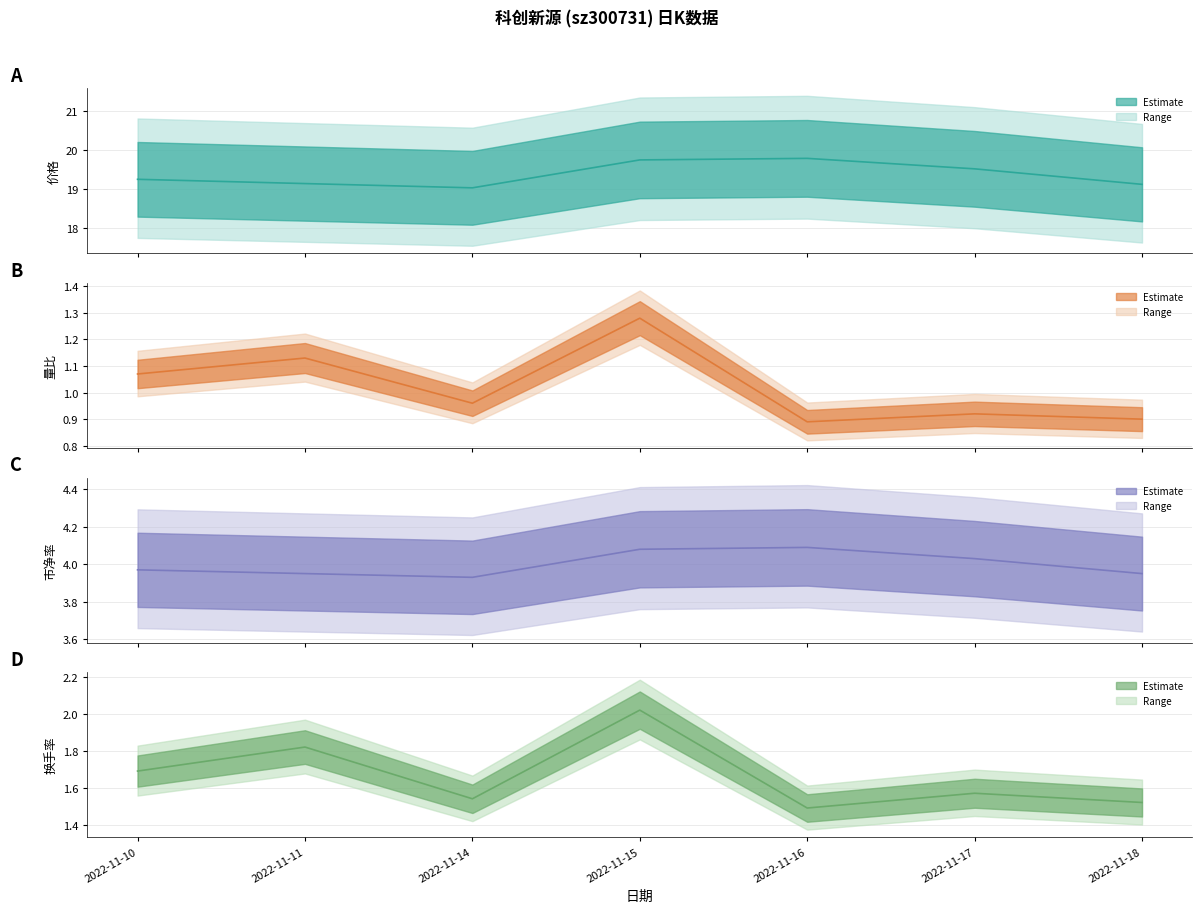

What is the spread (max minus min) of values at 2022-11-14?

18.1